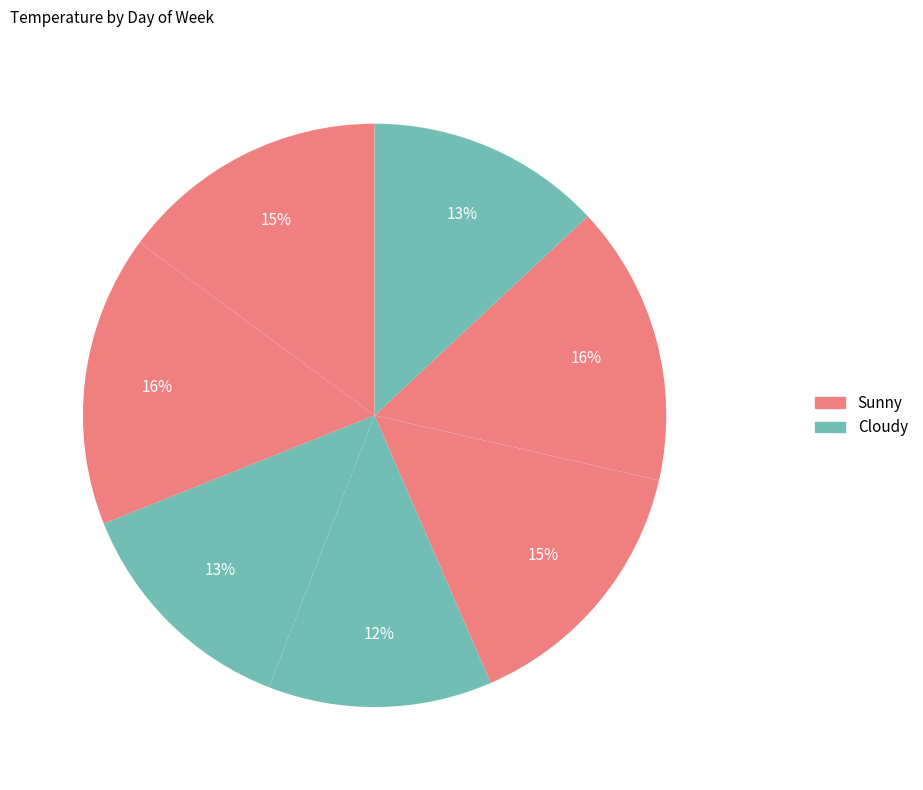

Does any single category account for the majority?

No